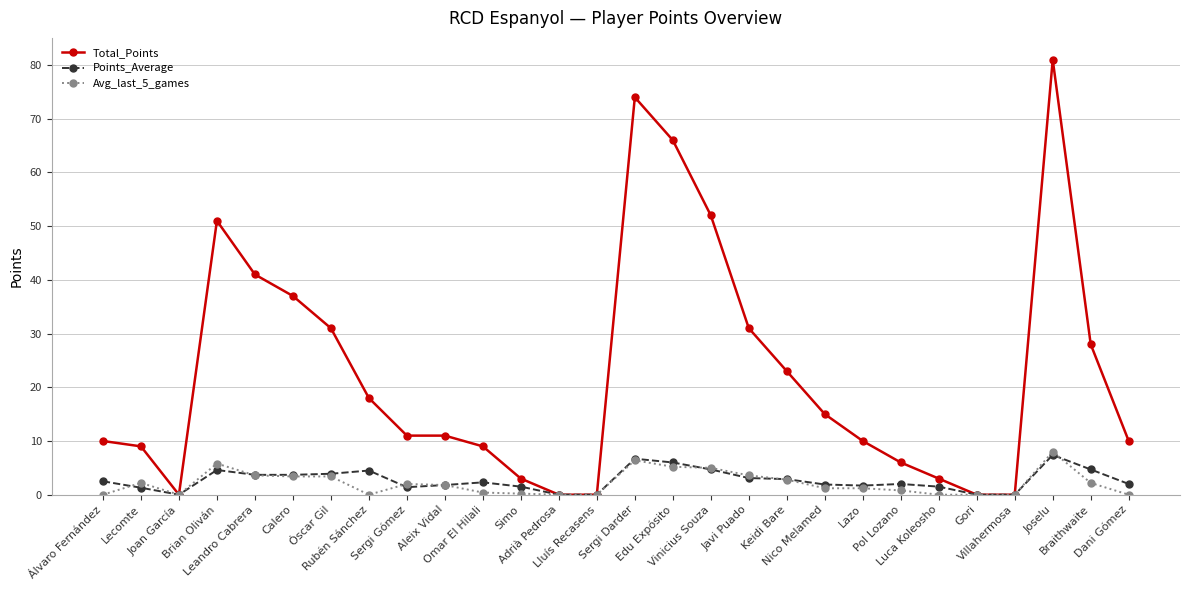

Read the Avg_last_5_games value at Keidi Bare.

2.8